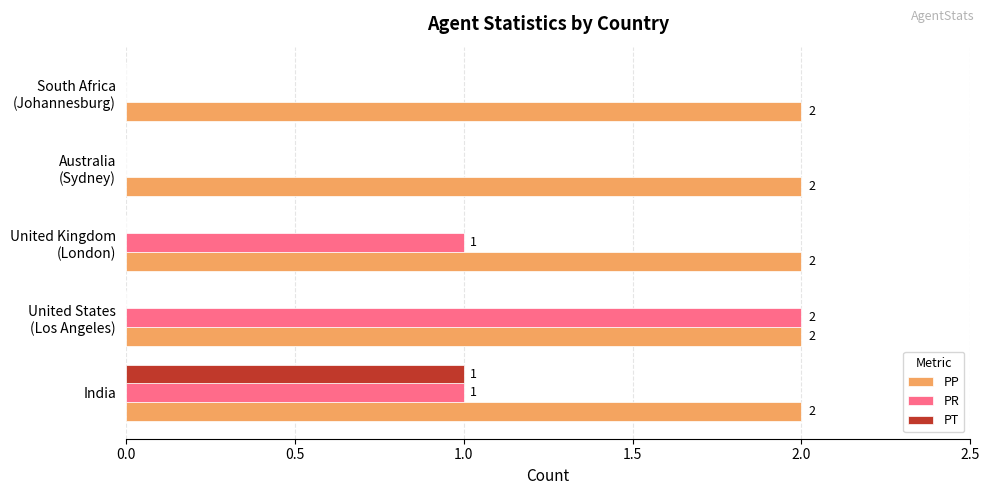

Which series has the largest total across all categories?

PP